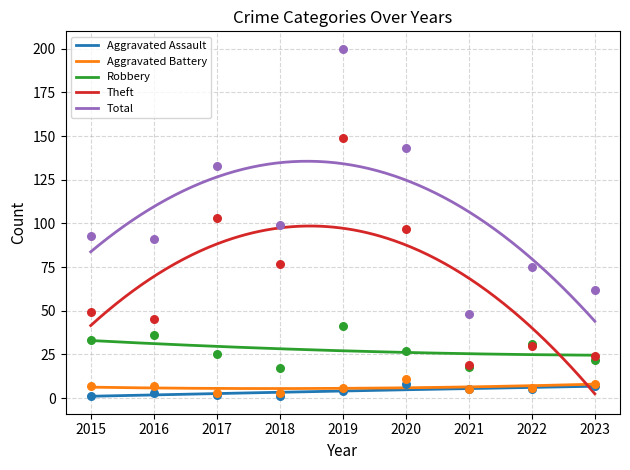

Which series contains the highest Y value?

Total